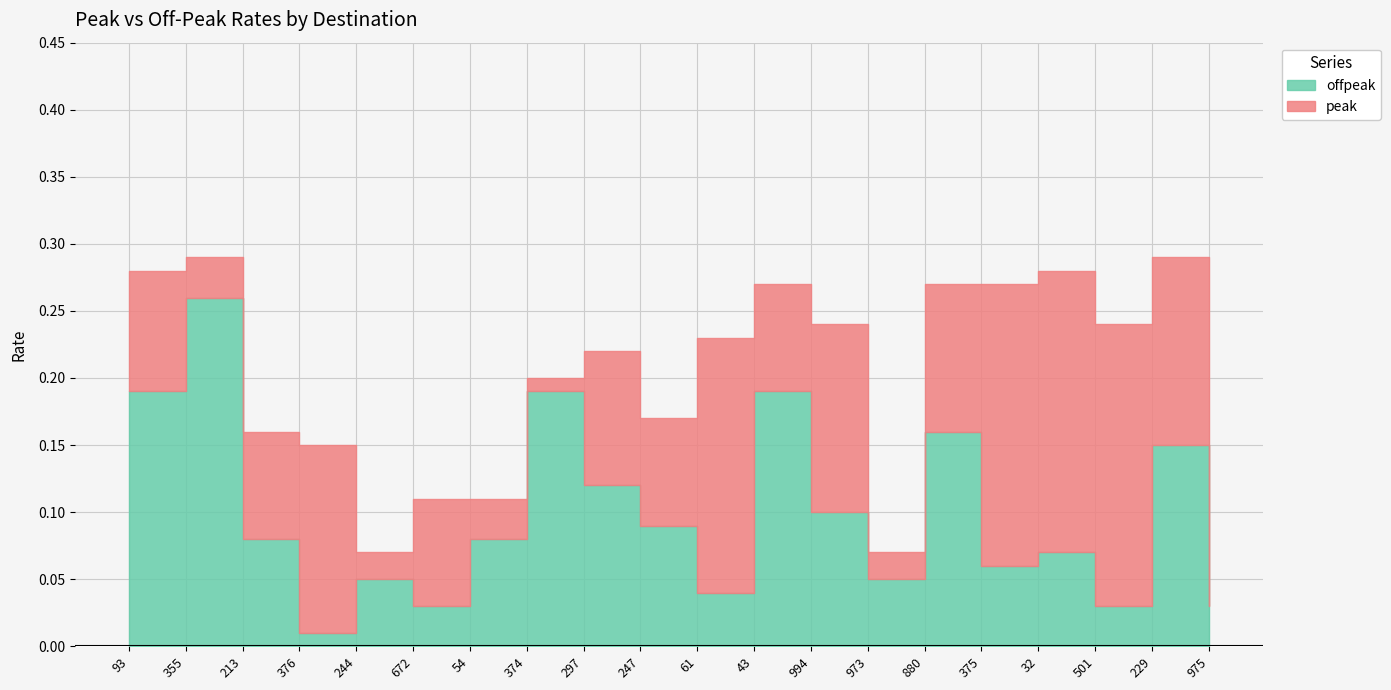

True or false: peak and offpeak cross at least once.

False